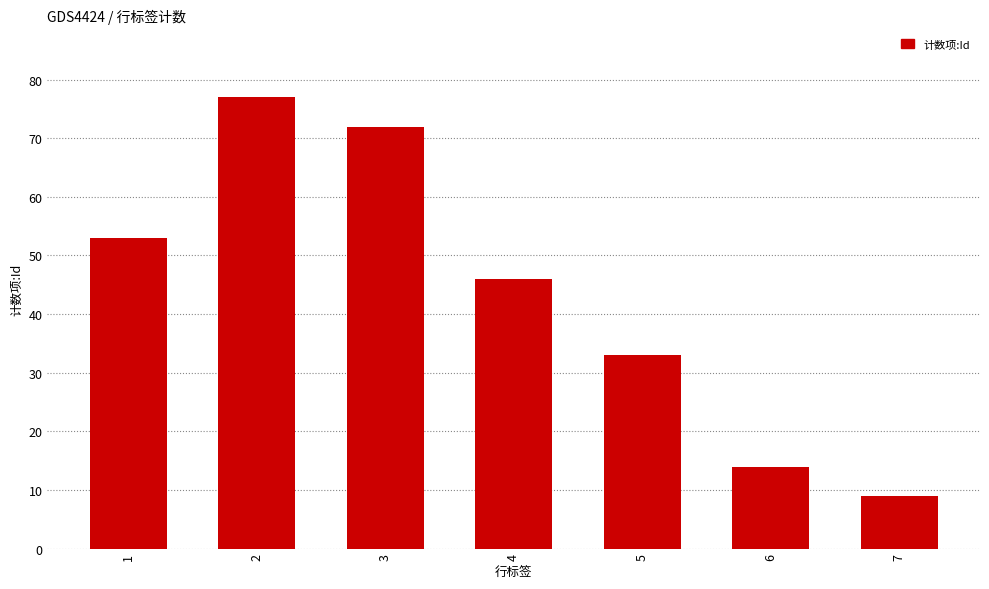

Which has a higher value, 6 or 1?

1